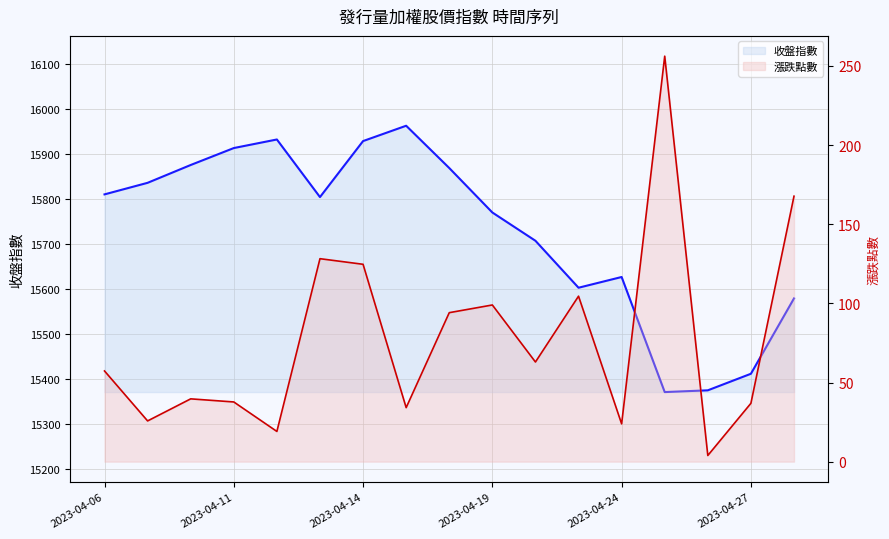

At how many categories does at least one series exceed 9632?

17